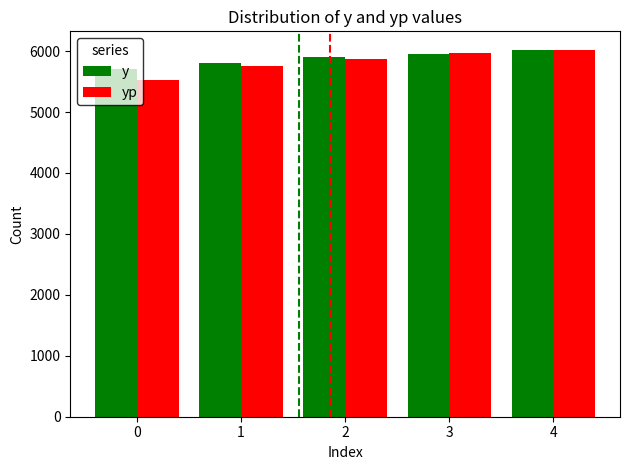

At which category does the chart reach its peak across all series?

4